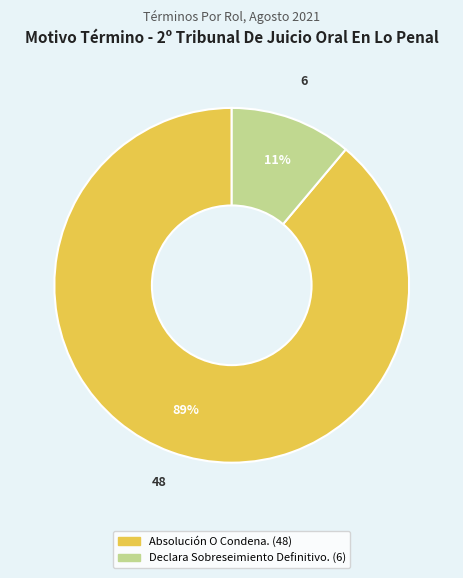

Does Declara Sobreseimiento Definitivo. account for over 50% of the chart?

No